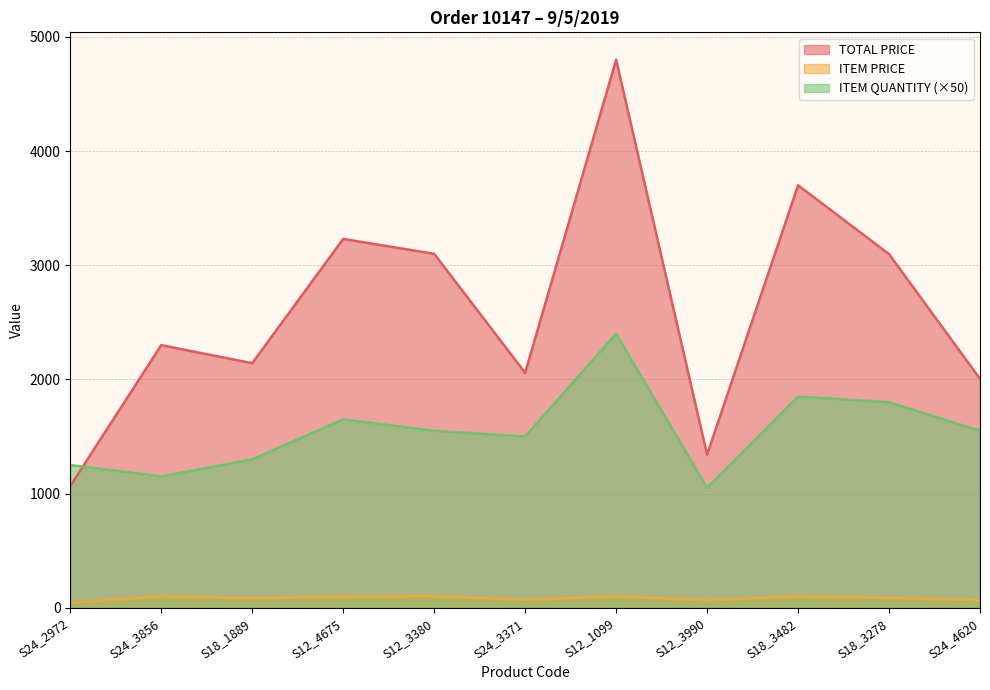

How many lines are shown in the chart?

3